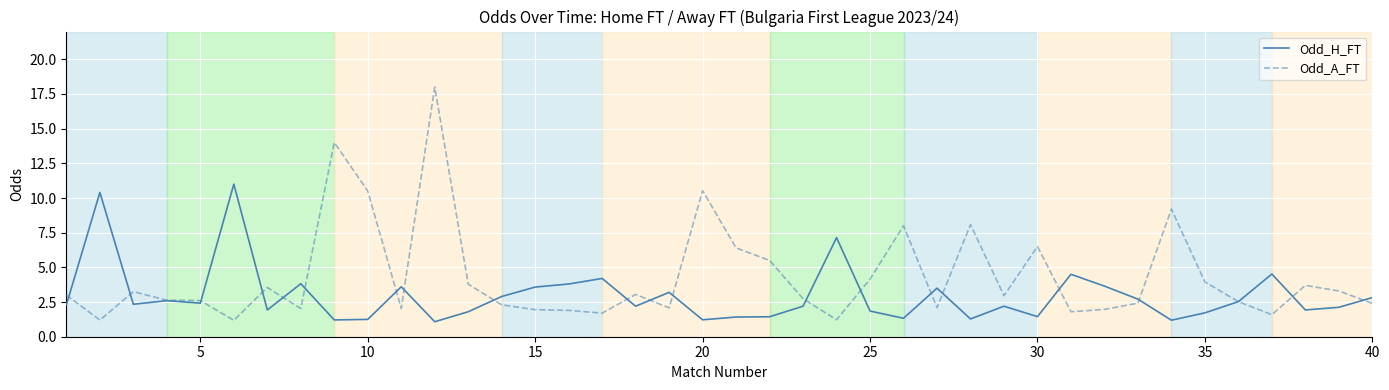

Which series has the largest range (max minus min)?

Odd_A_FT